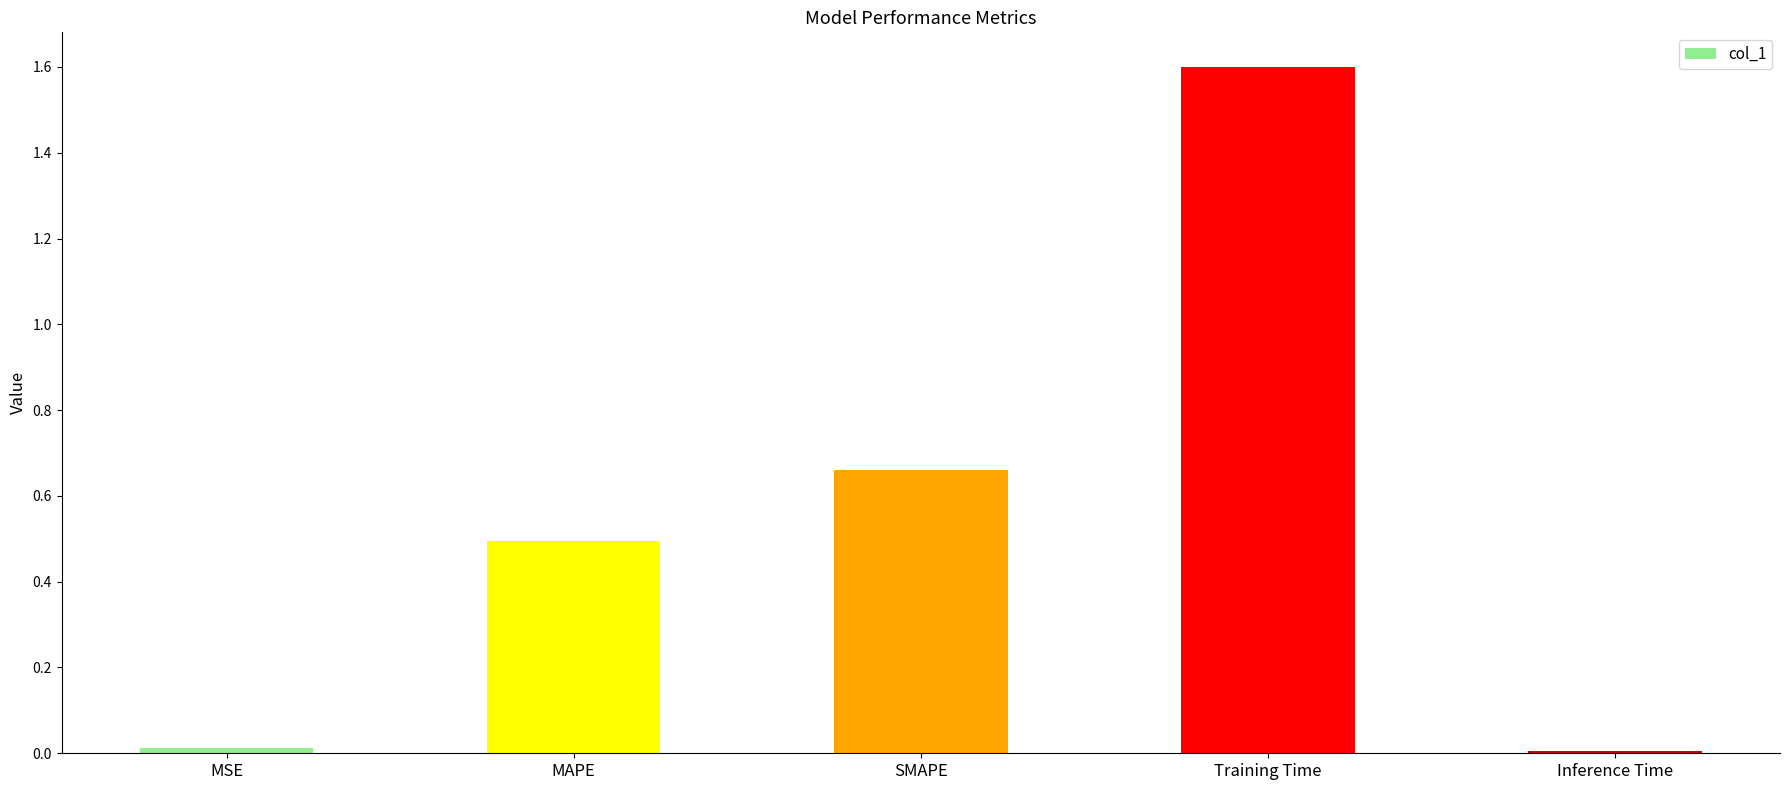

What is the change in value from MAPE to SMAPE?

+0.2